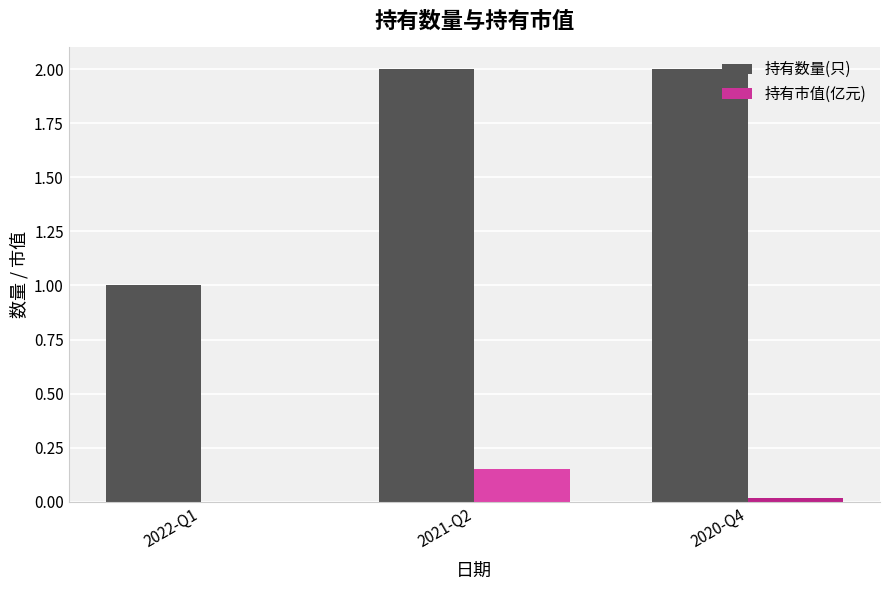

The 持有市值(亿元) series shows 0.0 at 2022-Q1. True or false?

True